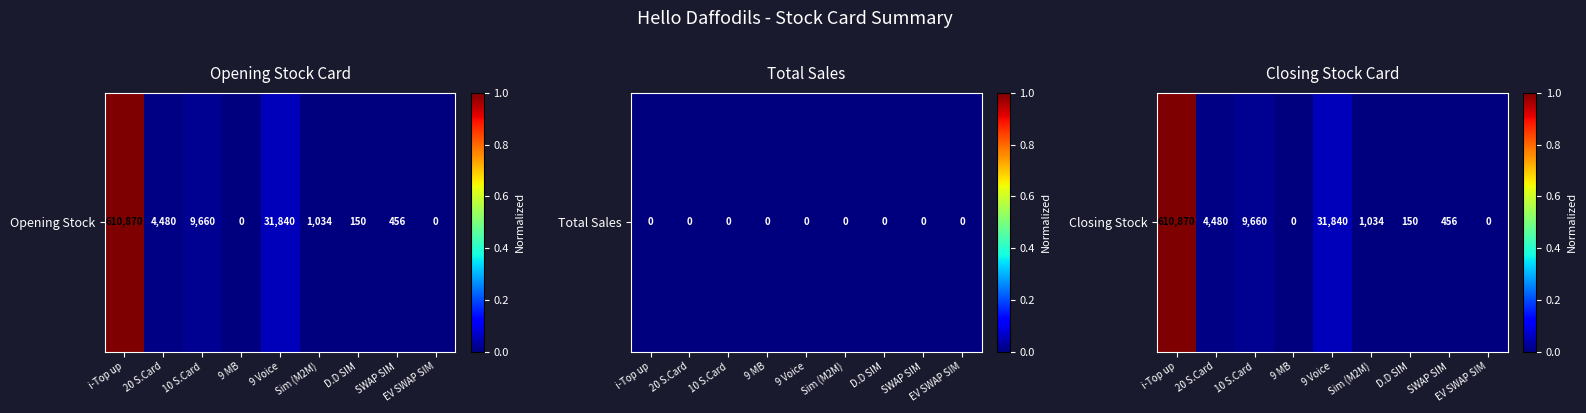

The chart shows a value of 0.0 at 10 S.Card. True or false?

True